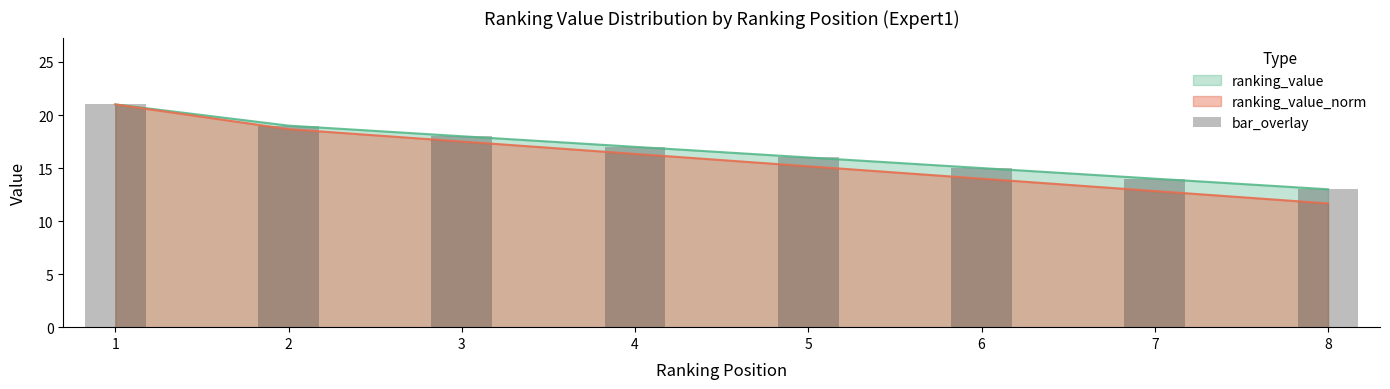

What is the approximate value at 8?

13